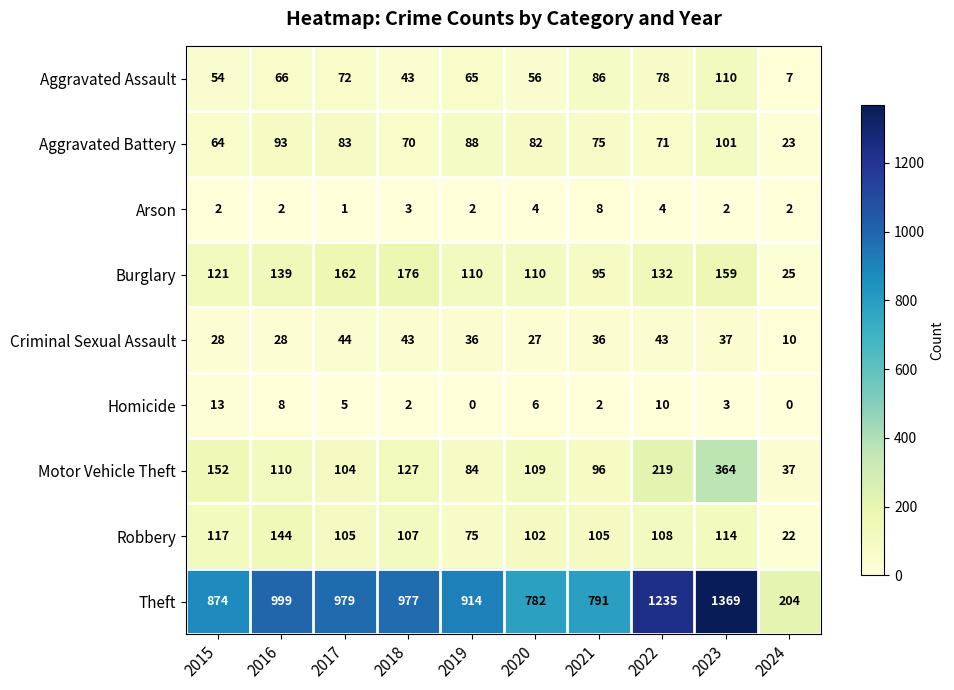

Which series has the largest total across all categories?

Theft